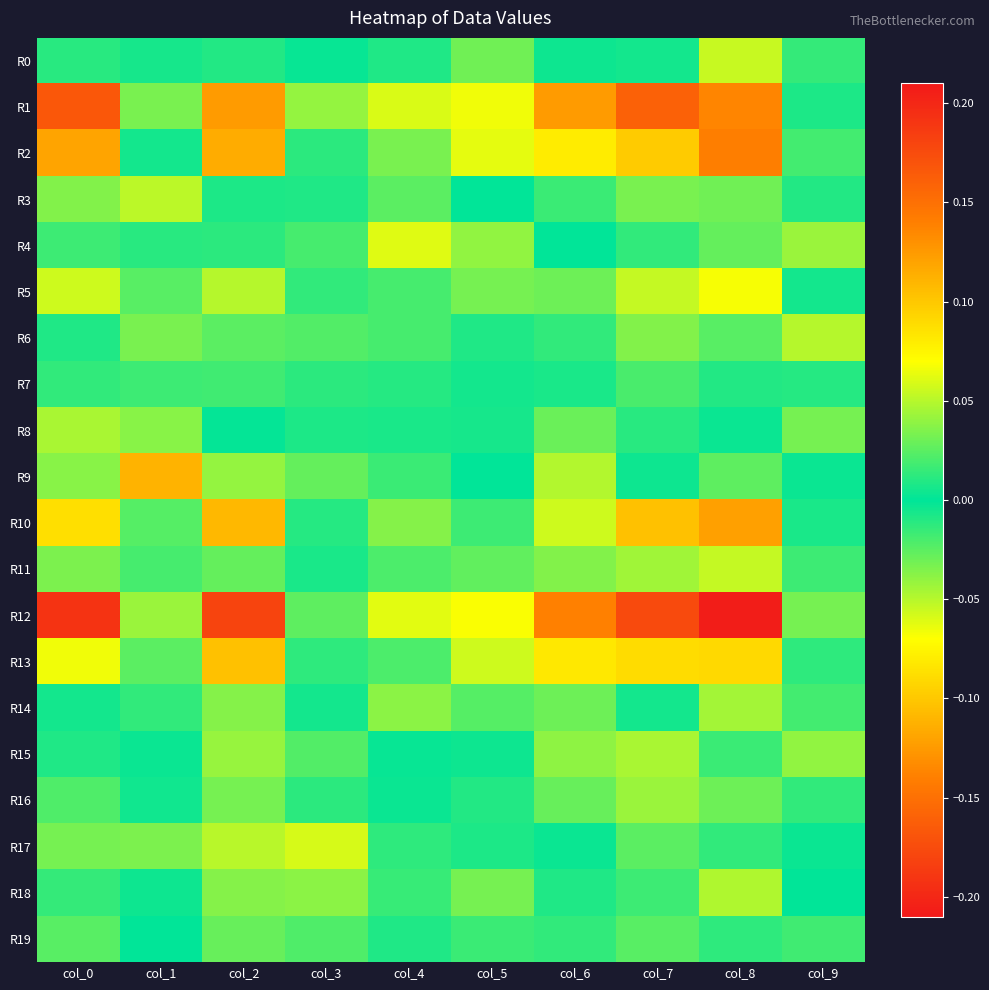

Rank the series at col_8 from lowest to highest value.

R18, R3, R4, R15, R8, R7, R19, R17, R6, R9, R16, R14, R11, R0, R5, R13, R10, R1, R2, R12